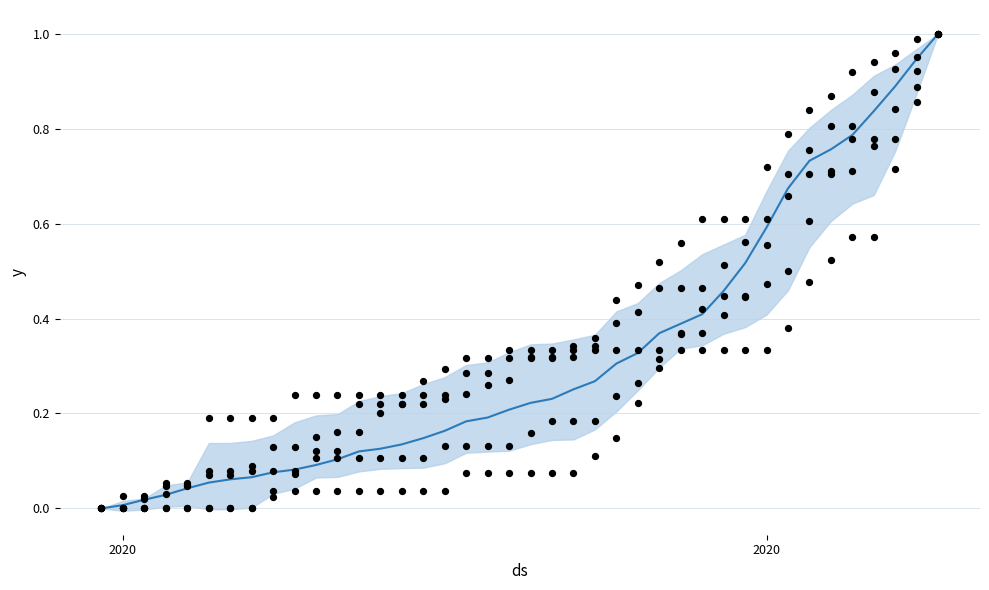

At how many categories does at least one series exceed 0?

39